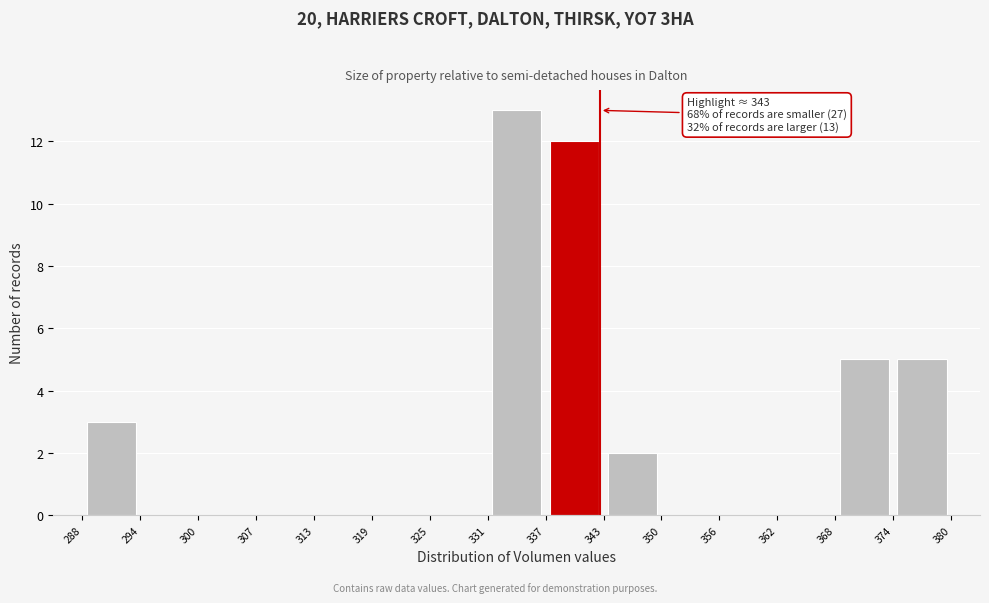

Which range on the x-axis has the tallest bar?

331 to 337